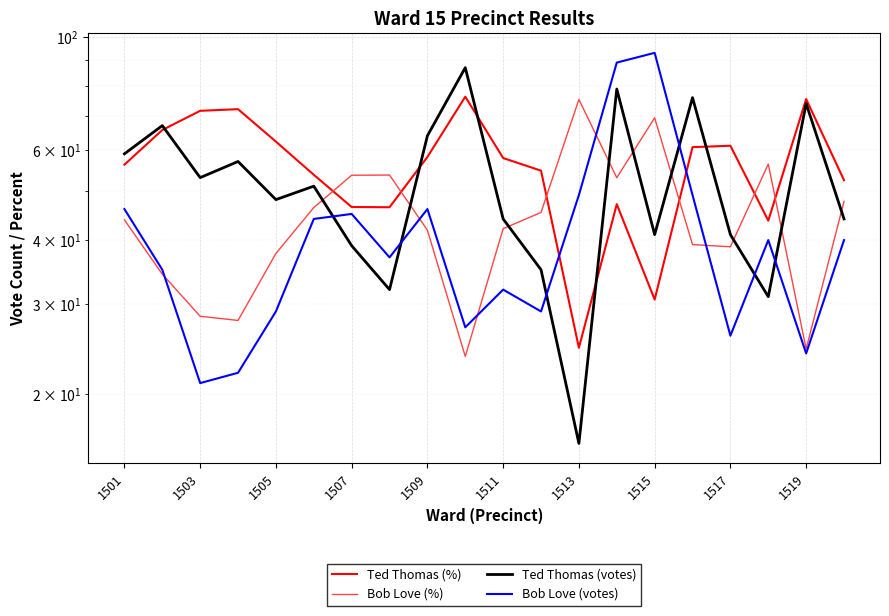

How many lines are shown in the chart?

4